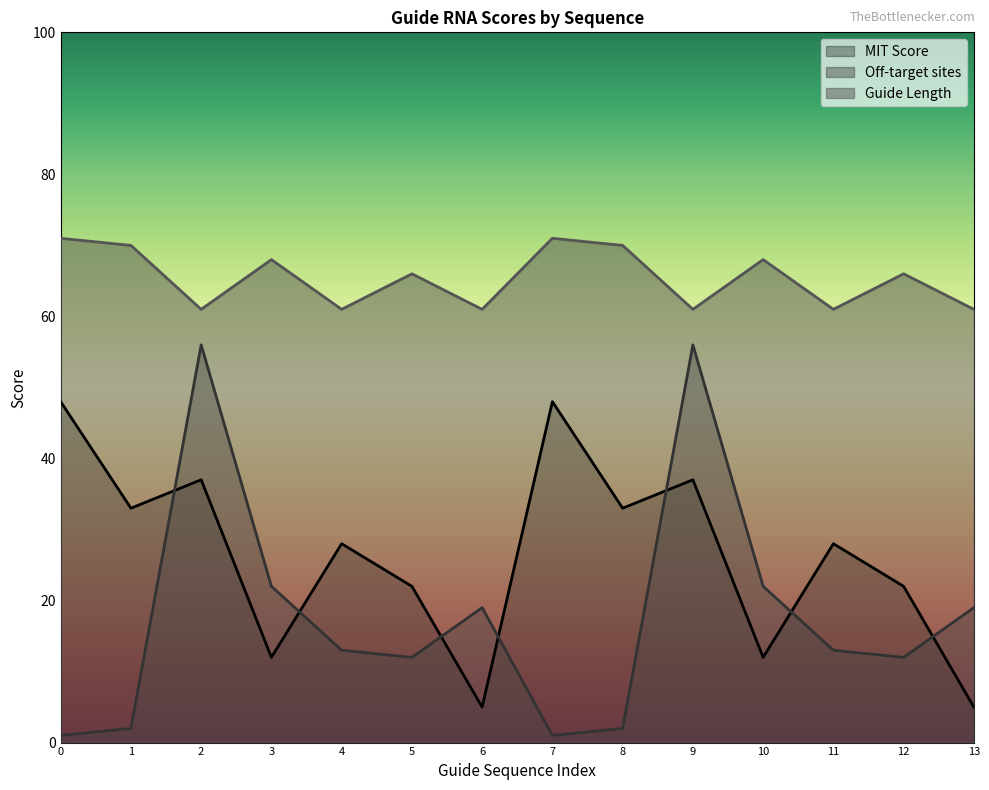

What is the maximum value for MIT Score?

48